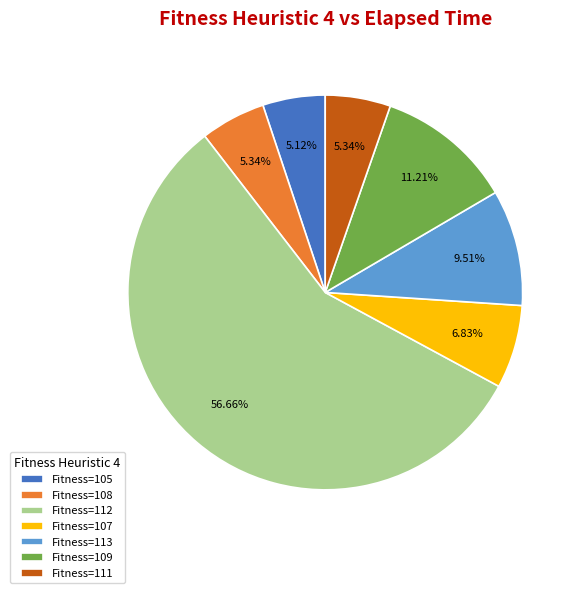

What is the ratio of the value at Fitness=108 to the value at Fitness=105?

1.0